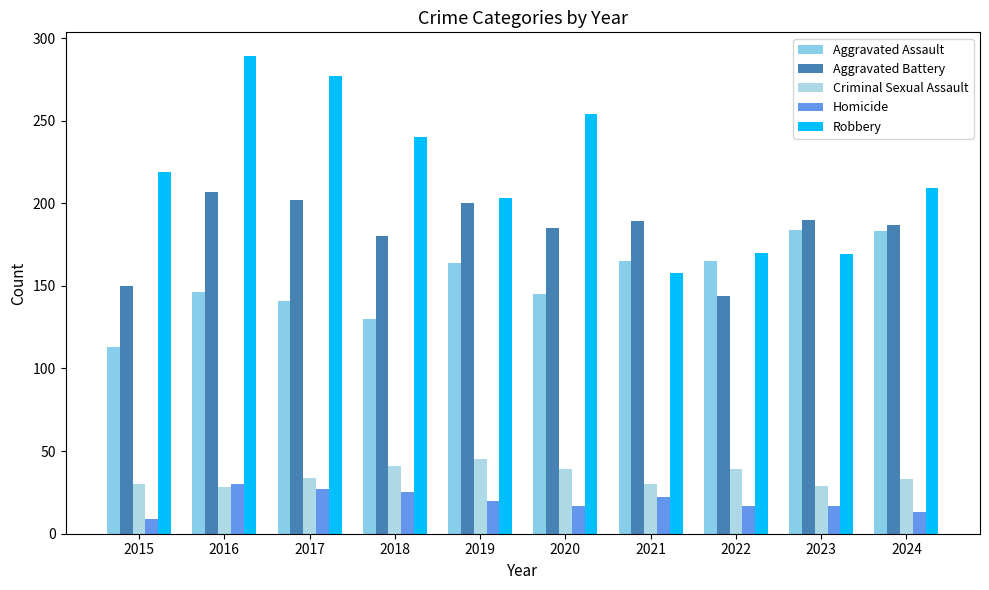

How many bars are there in each group?

5